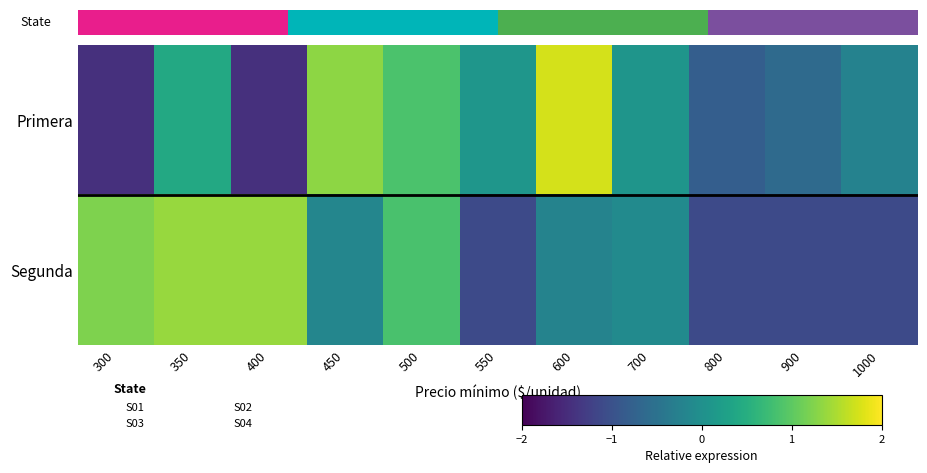

What is the sum of the Primera values at 300 and 450?

-0.1